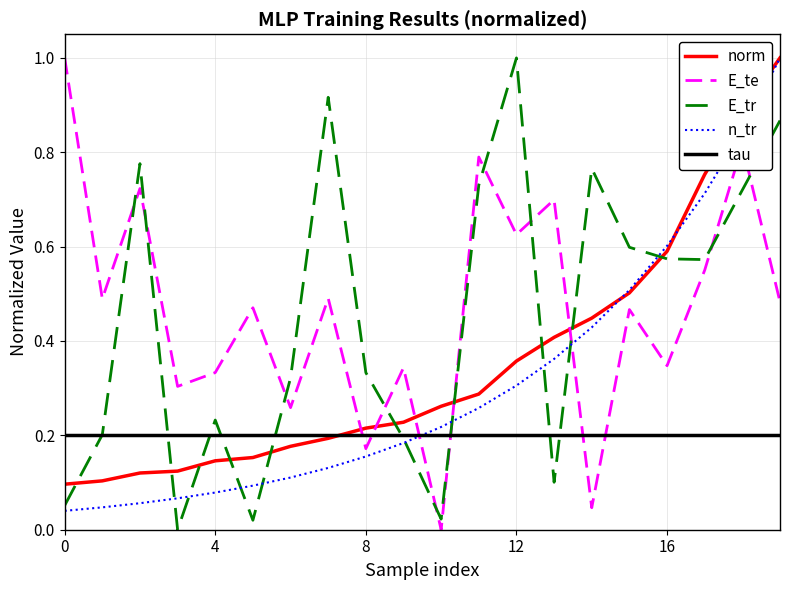

True or false: n_tr and tau cross at least once.

True